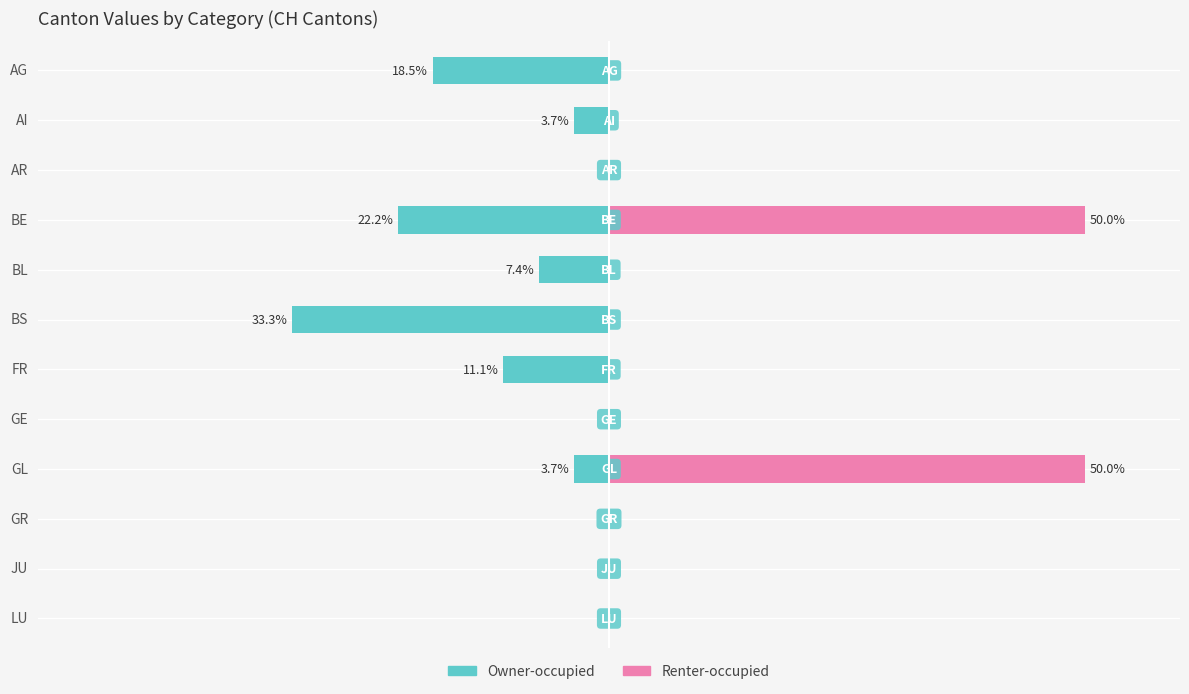

The Renter-occupied series shows 0.0 at JU. True or false?

True